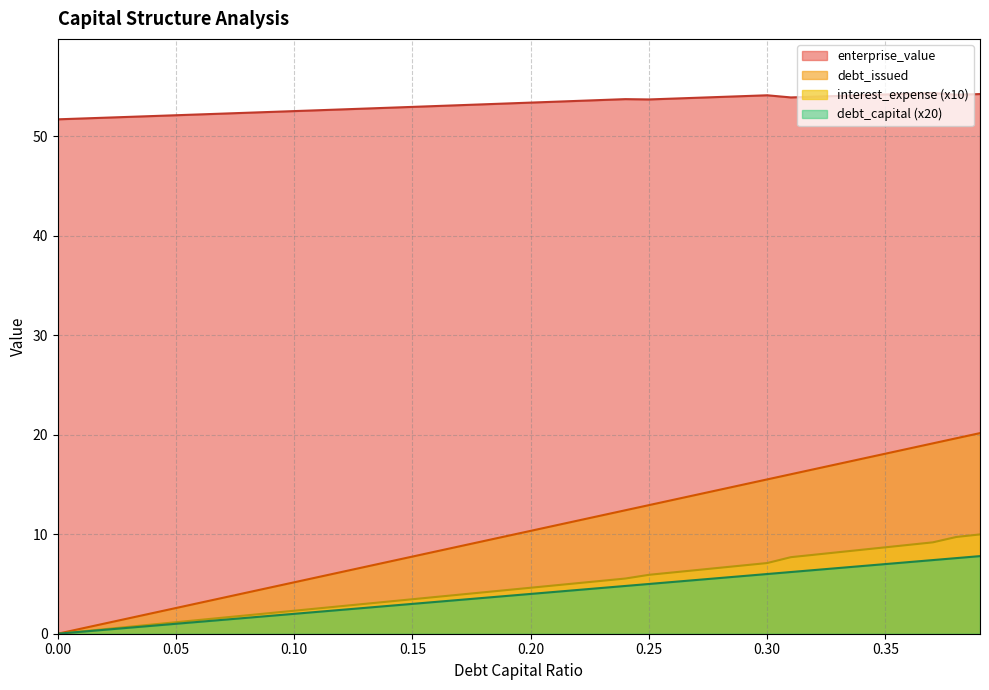

Which has a higher value, 0.04 or 0.13?

0.13